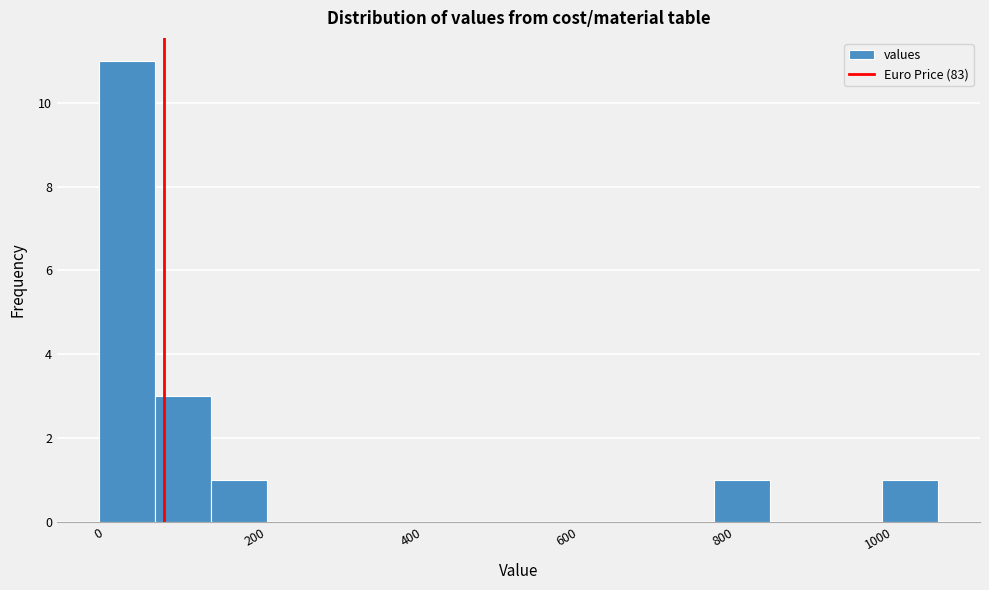

Around what value on the x-axis is the tallest bar? Give the approximate position of its centre, as read against the axis.

40